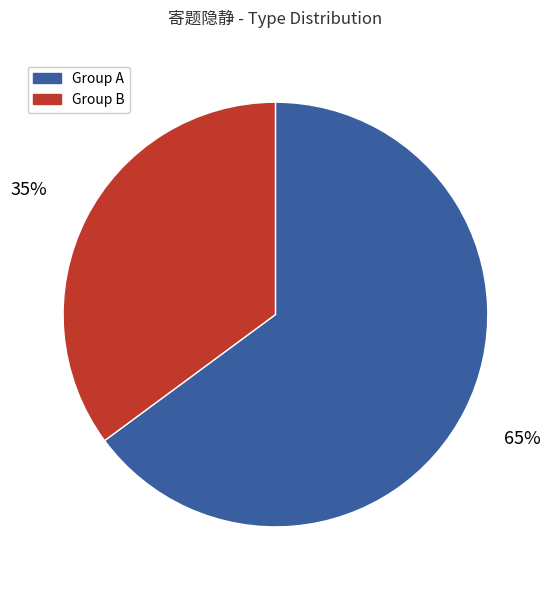

Which slice is the largest?

Group A